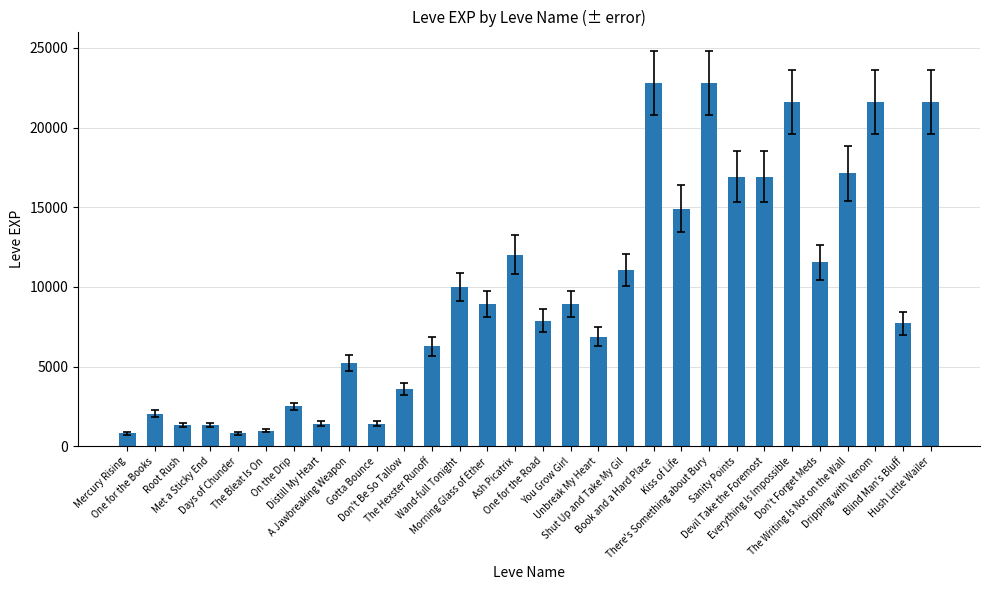

Read the value at Root Rush, to the nearest 100.

1300